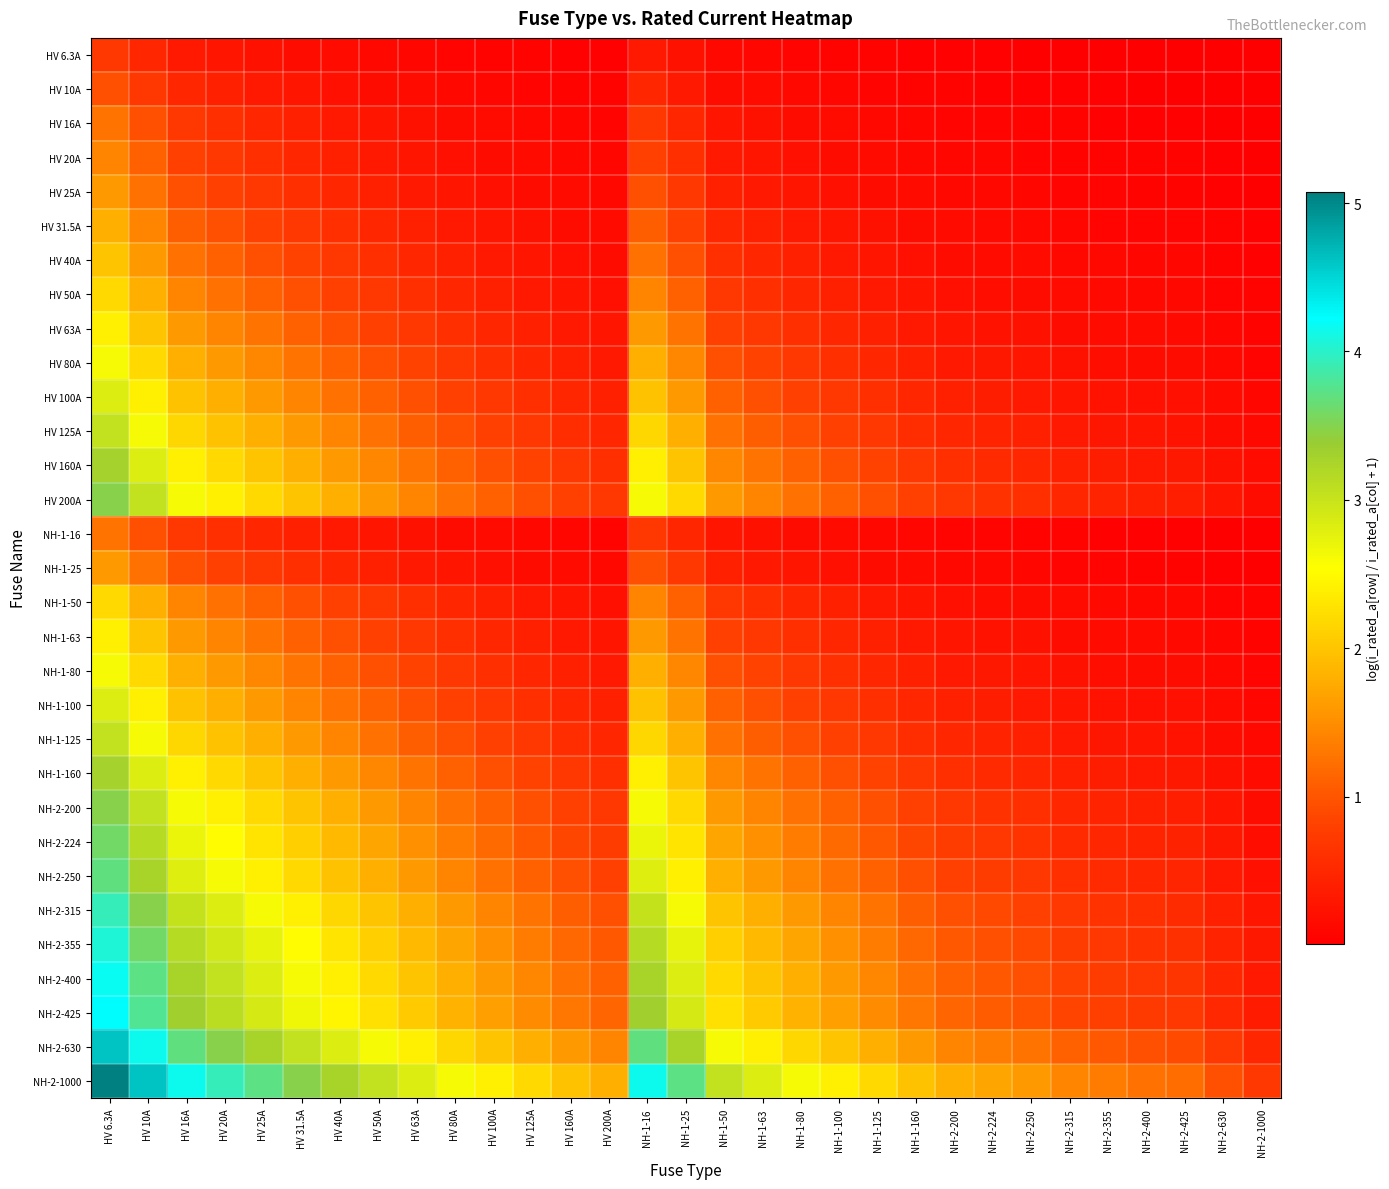

What is the spread (max minus min) of values at NH-2-355?

1.3